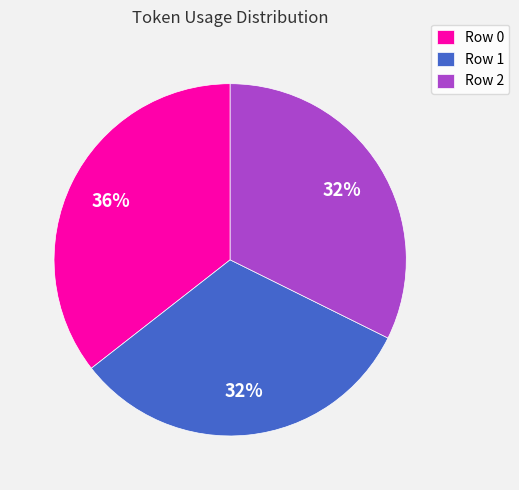

To the nearest percent, what percentage of the pie is Row 0?

36%